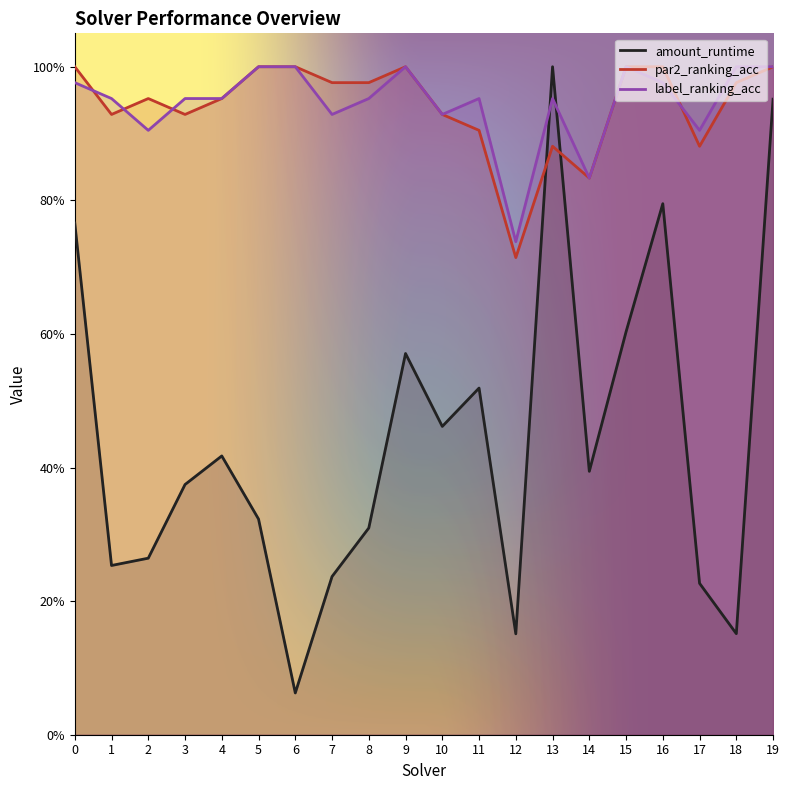

At how many categories does at least one series exceed 0?

20